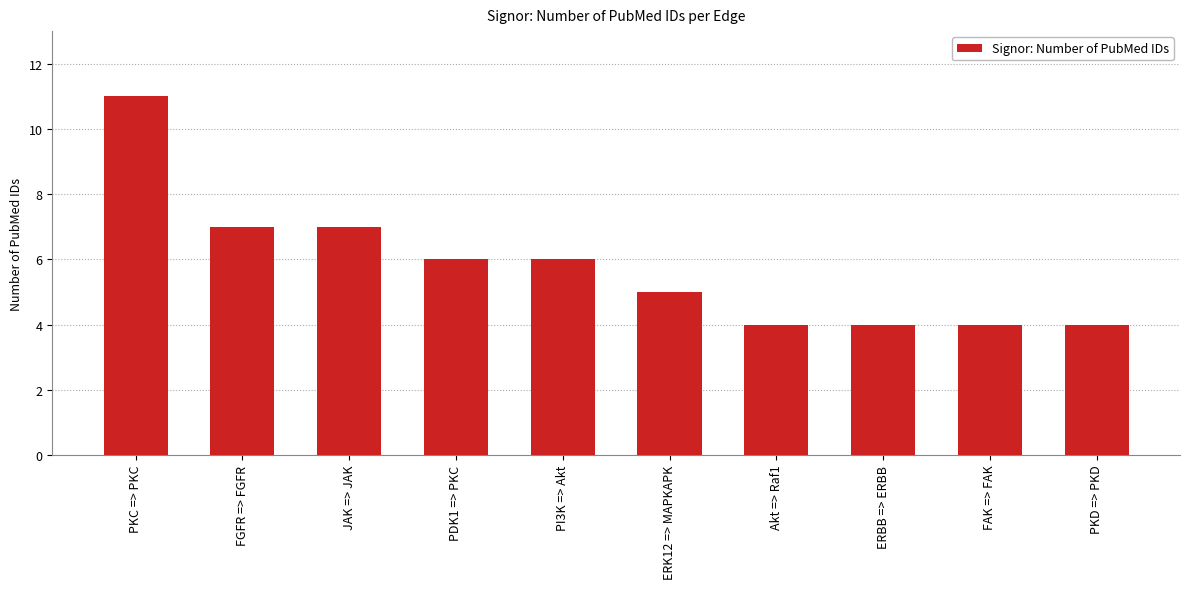

What is the label of the 4th bar from the left?

PDK1 => PKC